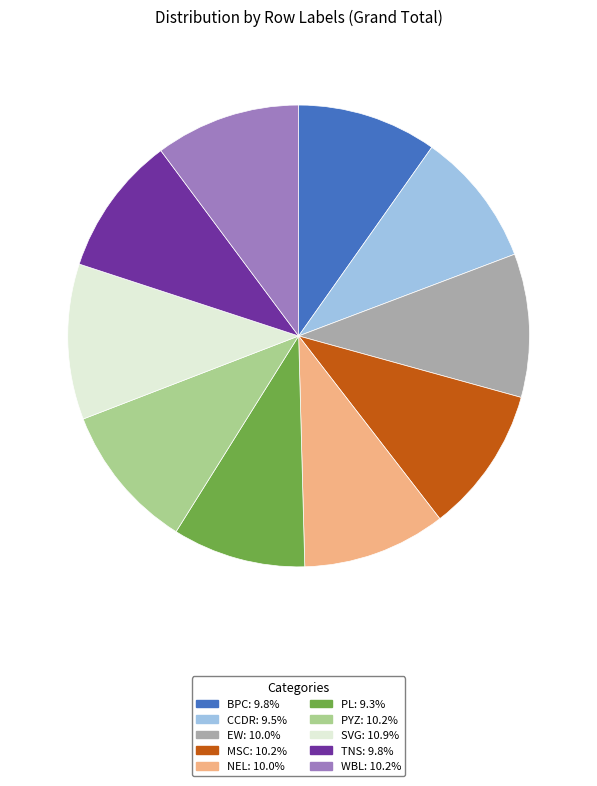

How many slices are in this pie chart?

10